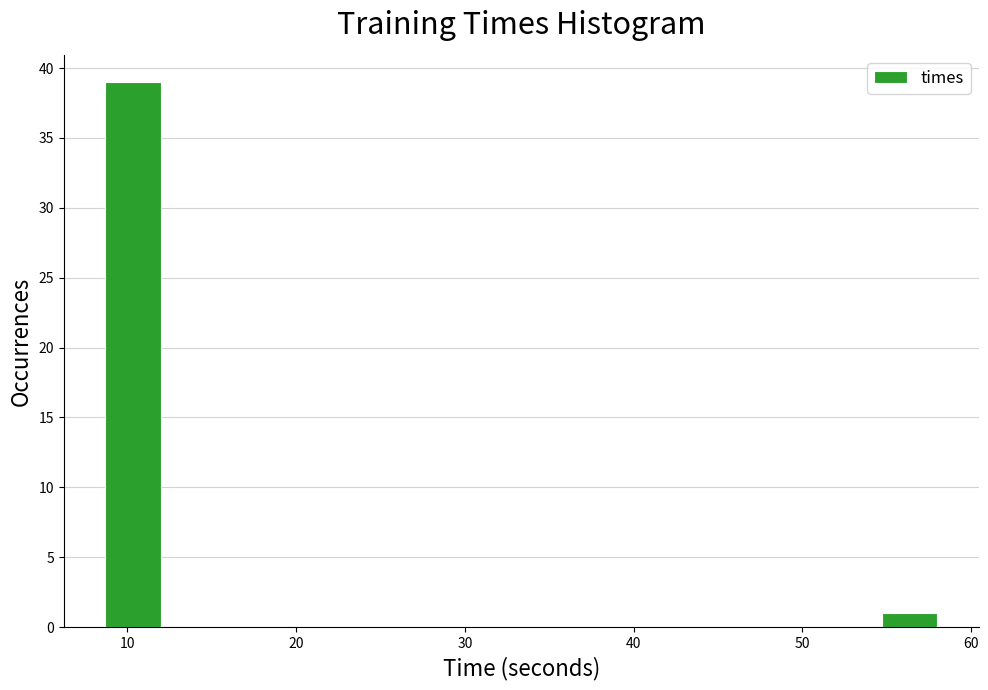

Around what value on the x-axis is the tallest bar? Give the approximate position of its centre, as read against the axis.

10